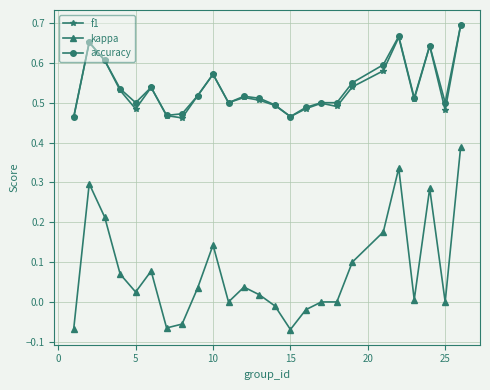

Does the chart have visible grid lines?

Yes